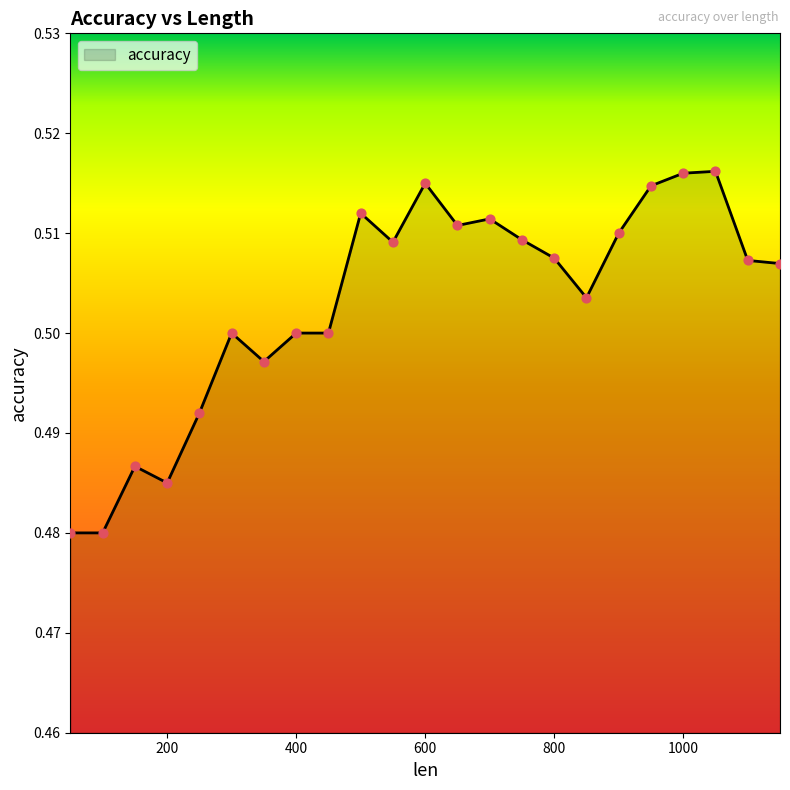

How many lines are shown in the chart?

1